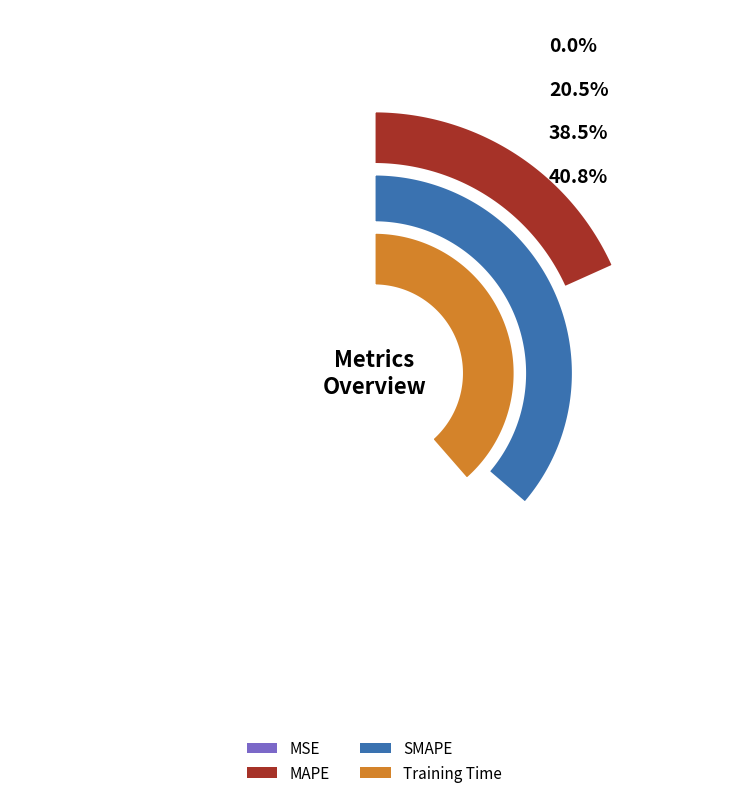

The Training Time slice represents 53% of the pie. True or false?

False